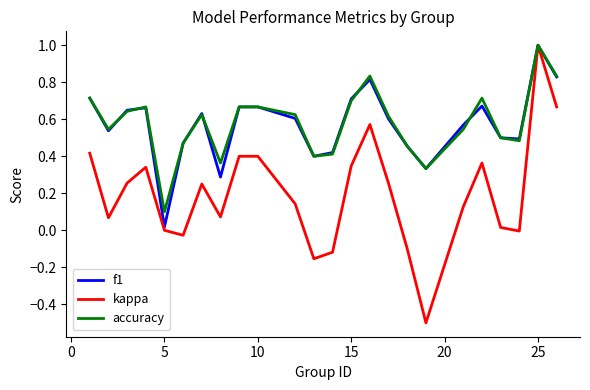

Which series has the widest spread of values?

kappa